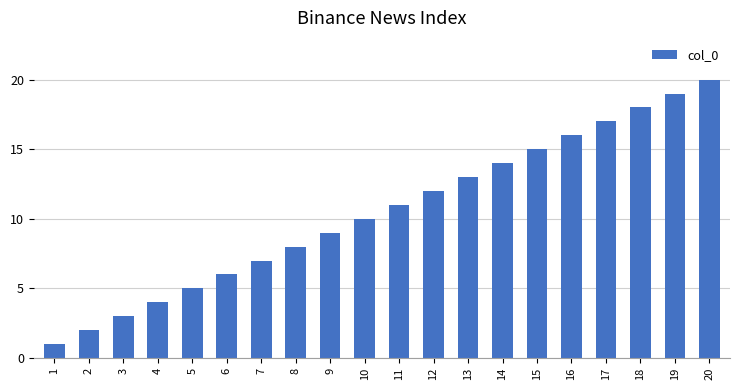

What value does the data have at 11?

11